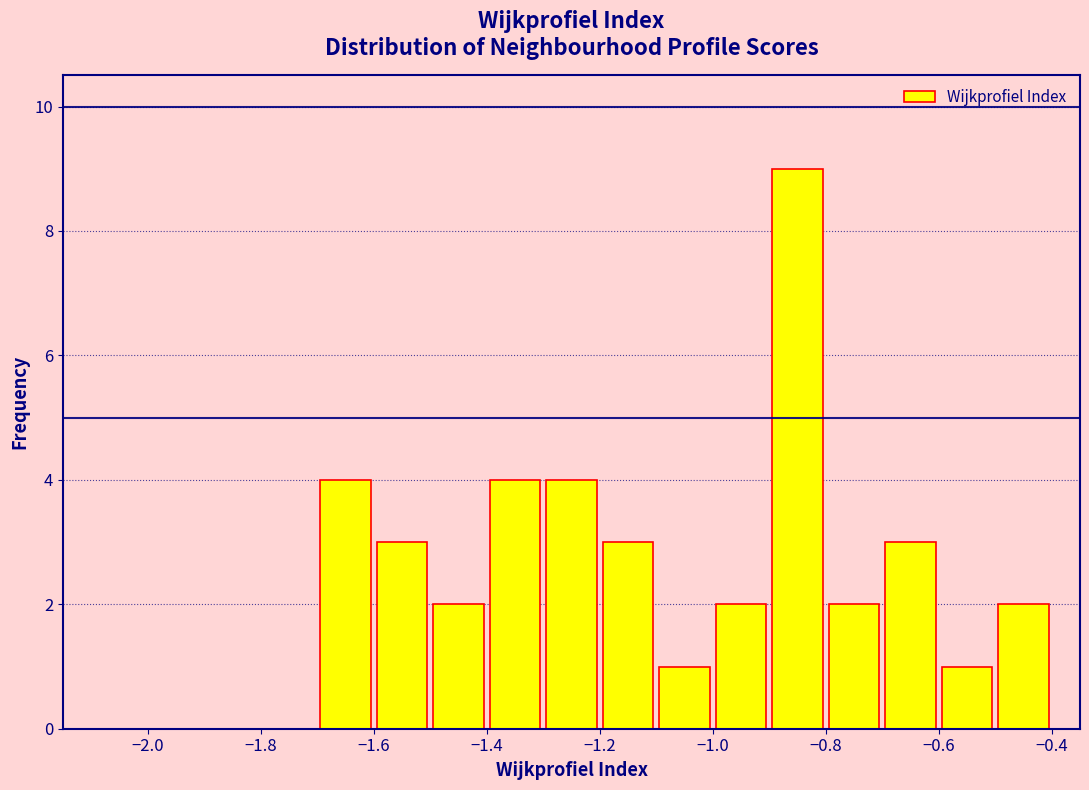

How tall is the bar that spans -1.2 to -1.1 on the x-axis? The values are not printed on the chart, so give them approximately, as read against the axis.

3